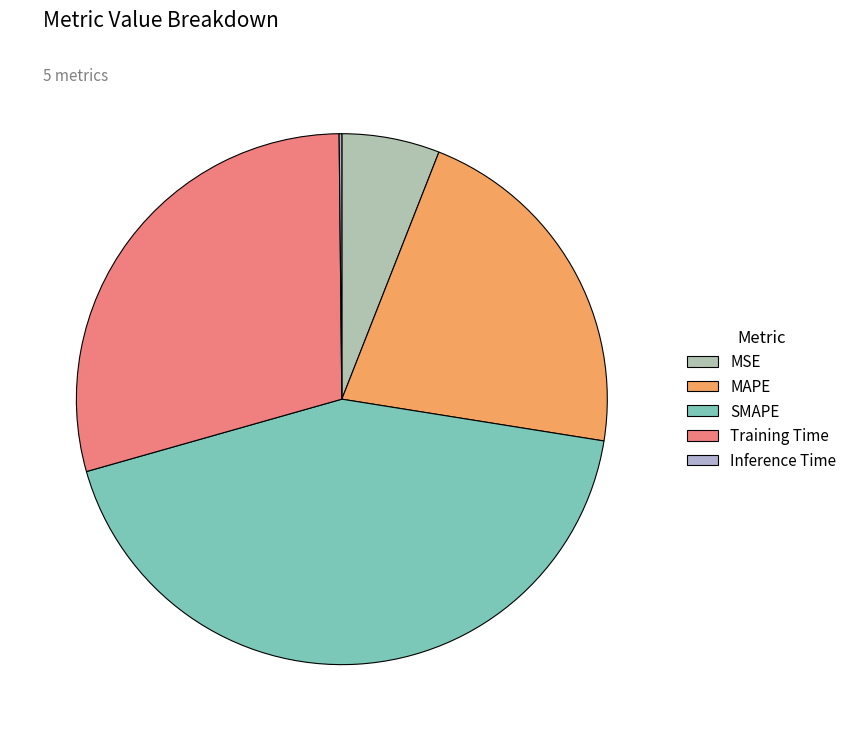

What is the largest slice in the pie chart?

SMAPE